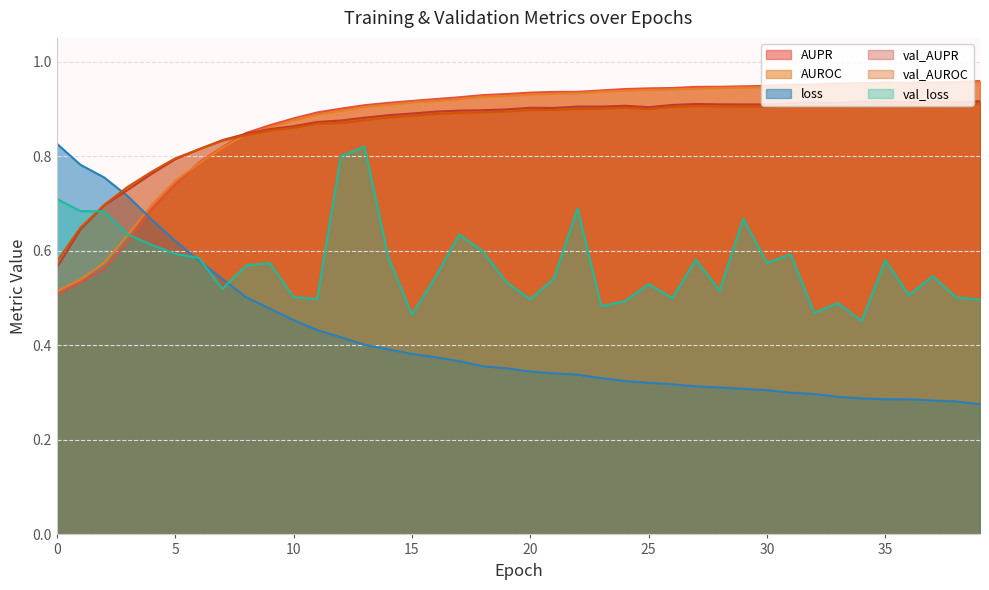

At which category does val_AUROC reach its first local valley?

25